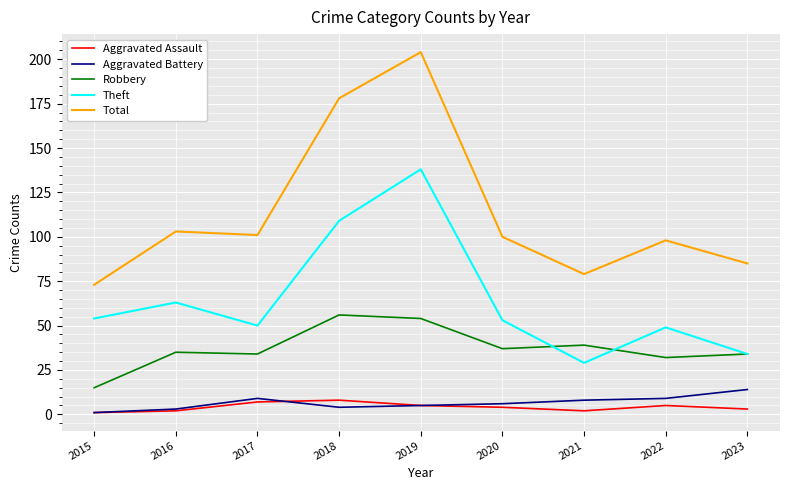

True or false: Aggravated Battery and Theft intersect in this chart.

False